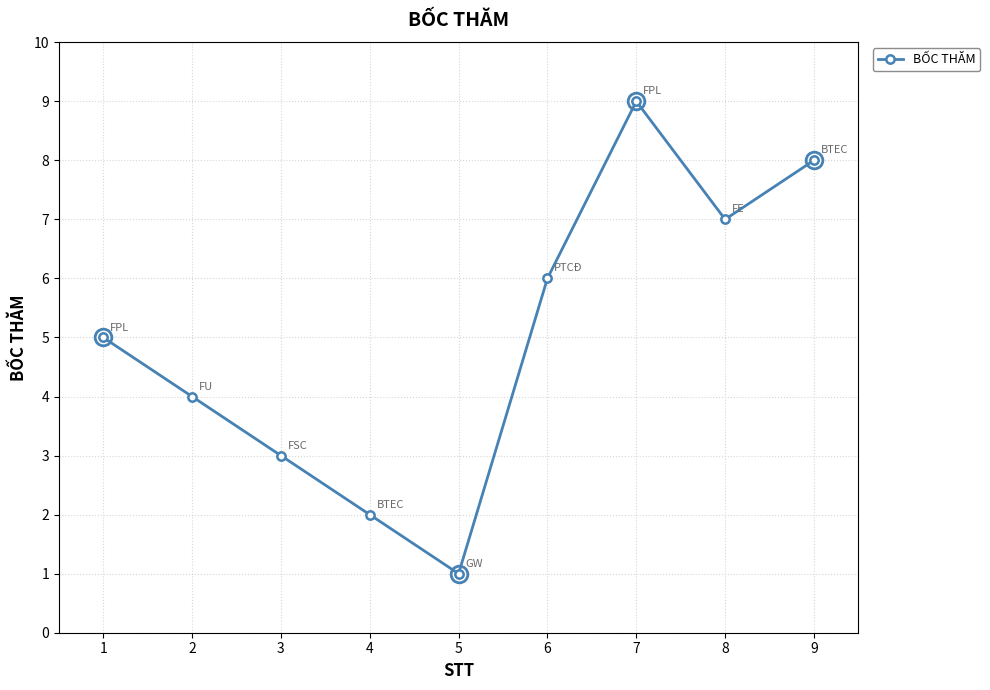

What is the change in value from 2 to 3?

-1